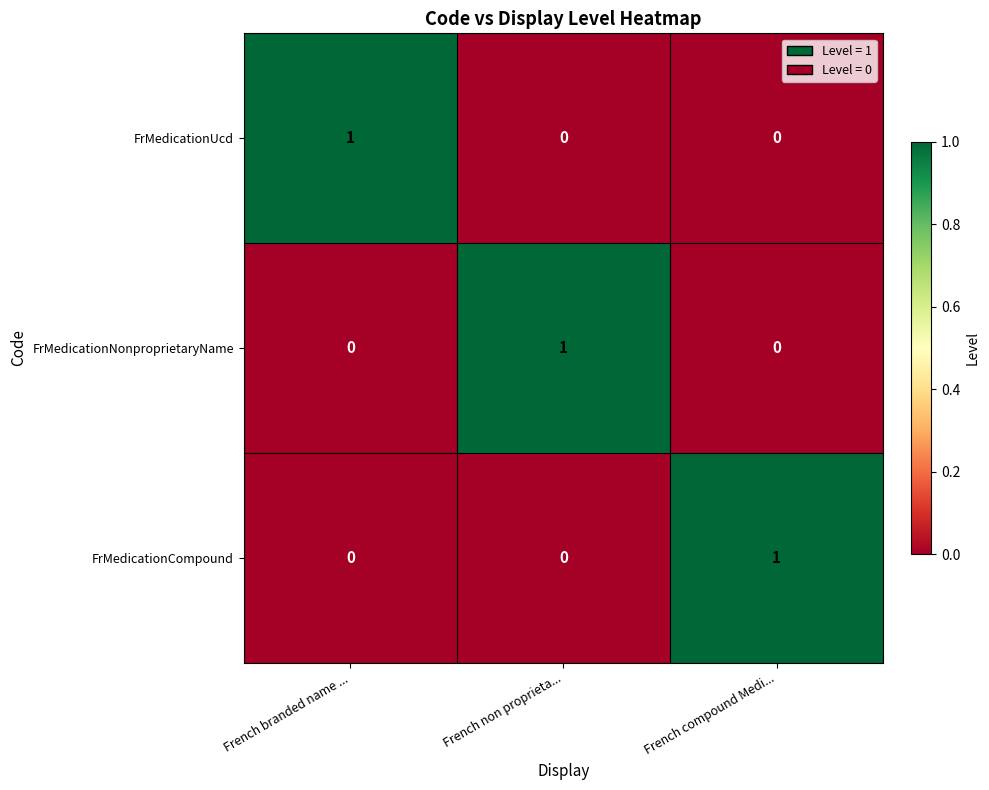

Is it true that FrMedicationUcd equals 2 at French branded name ...?

False